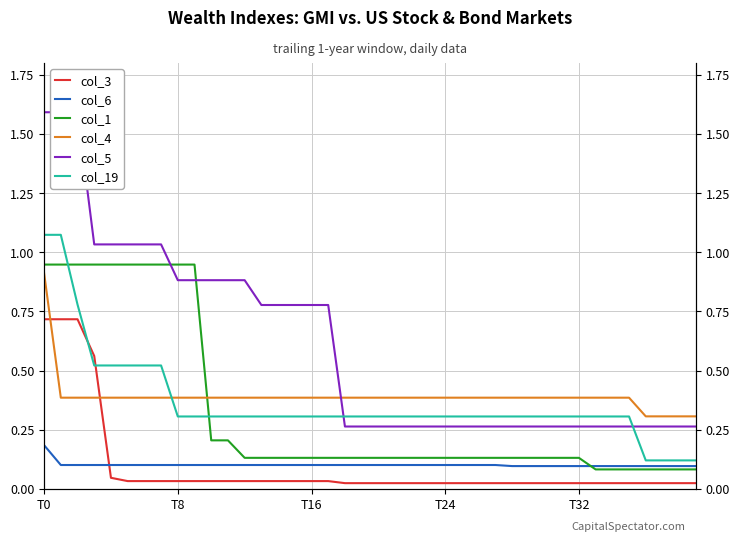

What is the difference between the col_5 values at 39 and 11?

0.6